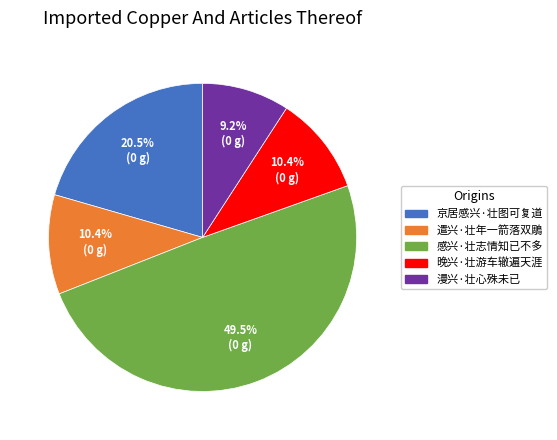

Is there any slice that represents more than half of the pie?

No